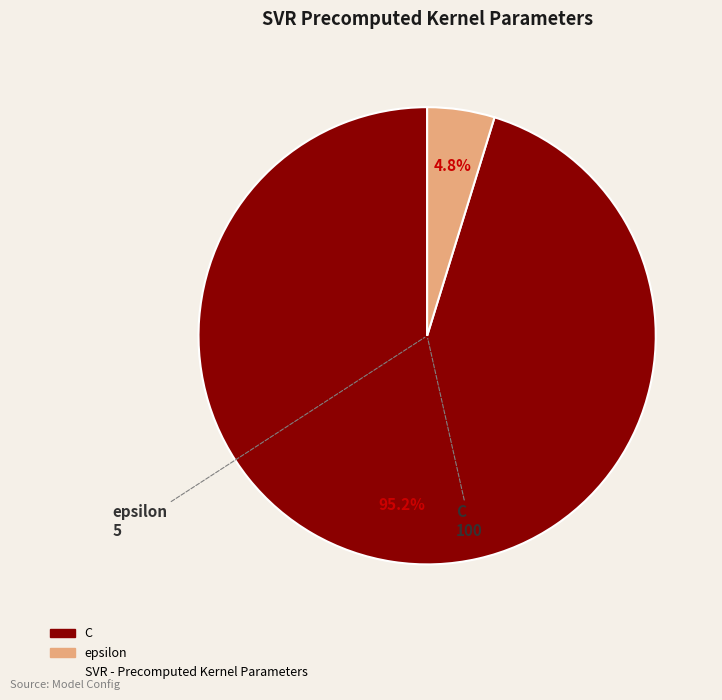

To the nearest percent, what is the average slice percentage?

50%